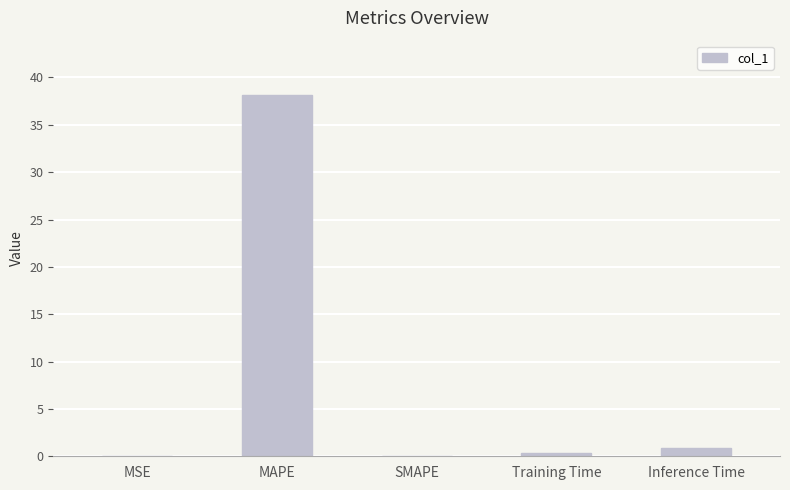

What is the approximate value at Training Time?

0.3